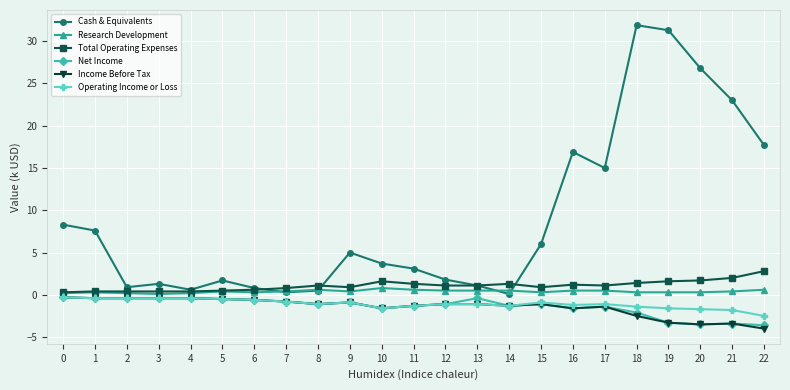

The value of Total Operating Expenses at 11 is 1.3. True or false?

True